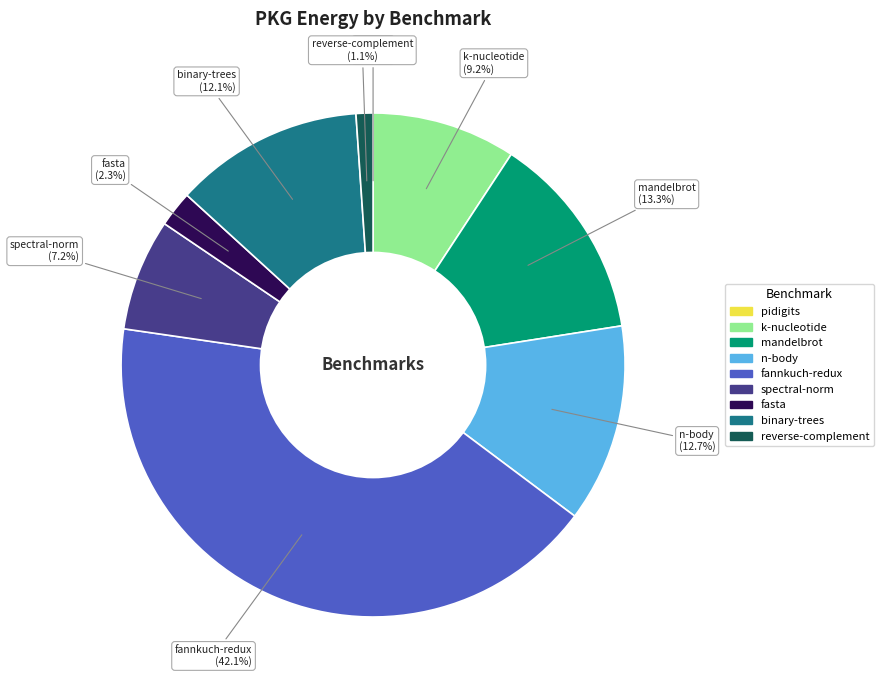

To the nearest percent, what is the average slice percentage?

11%